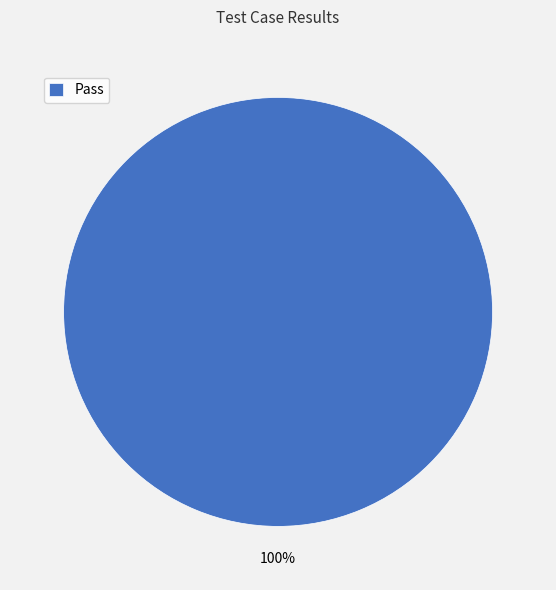

True or false: Pass accounts for 100% of the total.

True